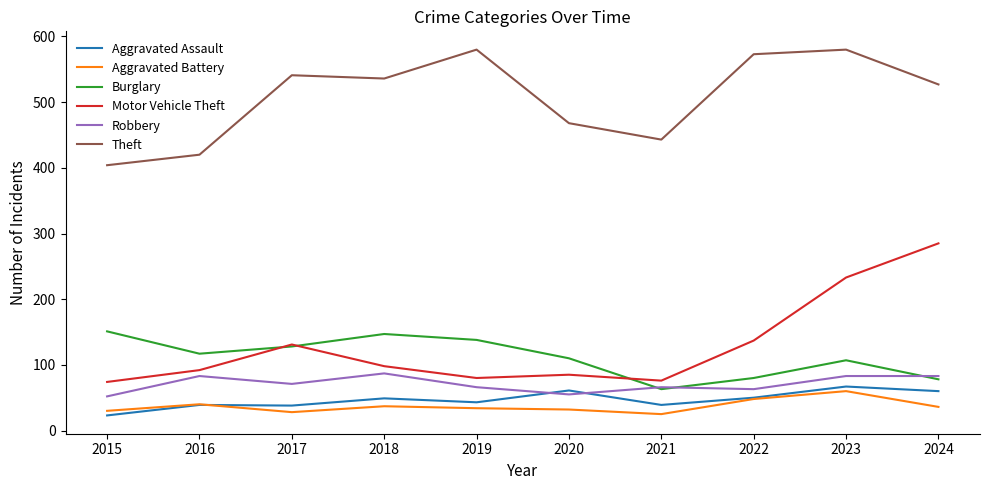

What is the spread (max minus min) of values at 2023?

520